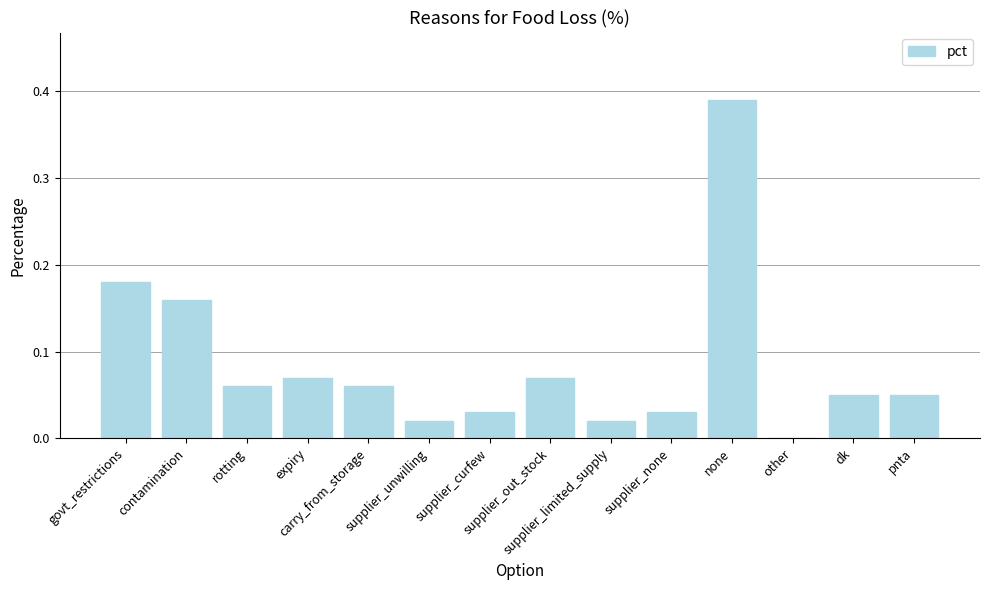

What is the sum of all values?

1.2